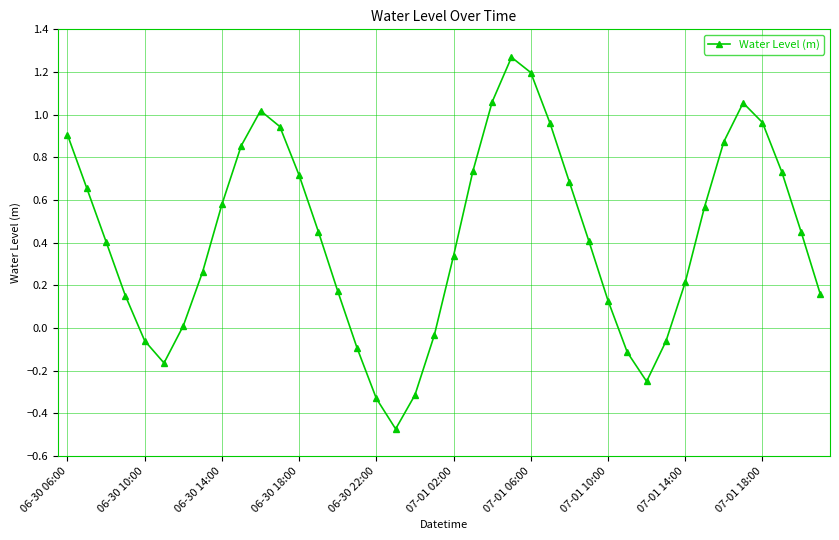

What is the sum of all values?

17.0